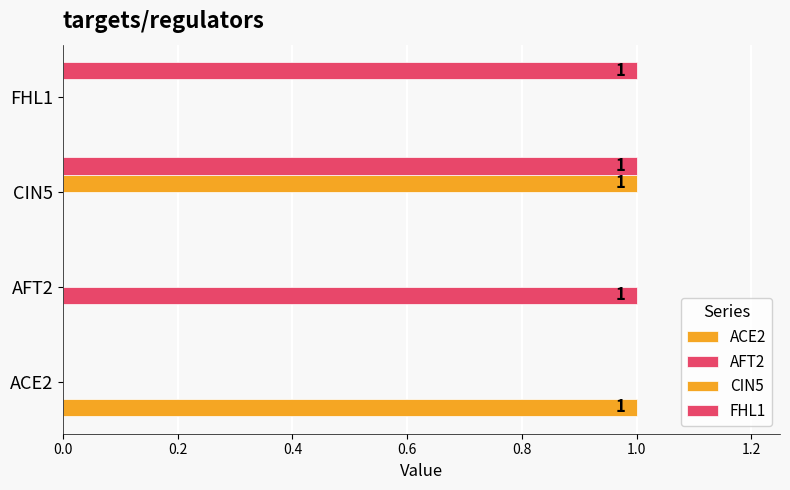

How many categories are shown in the chart?

4